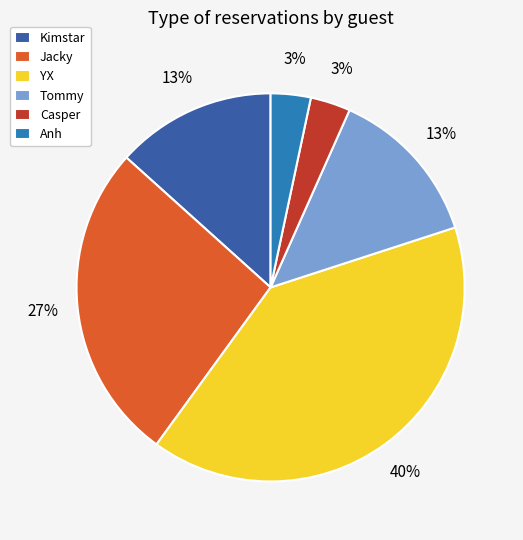

What percentage is the Anh slice, to the nearest percent?

3%